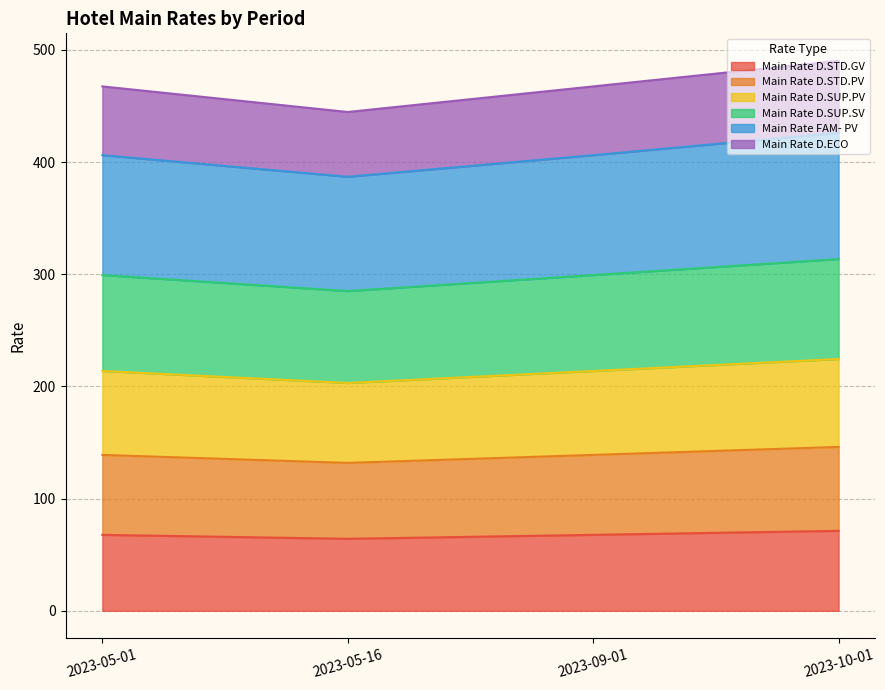

What is the total value across all series at 2023-05-16?

444.6